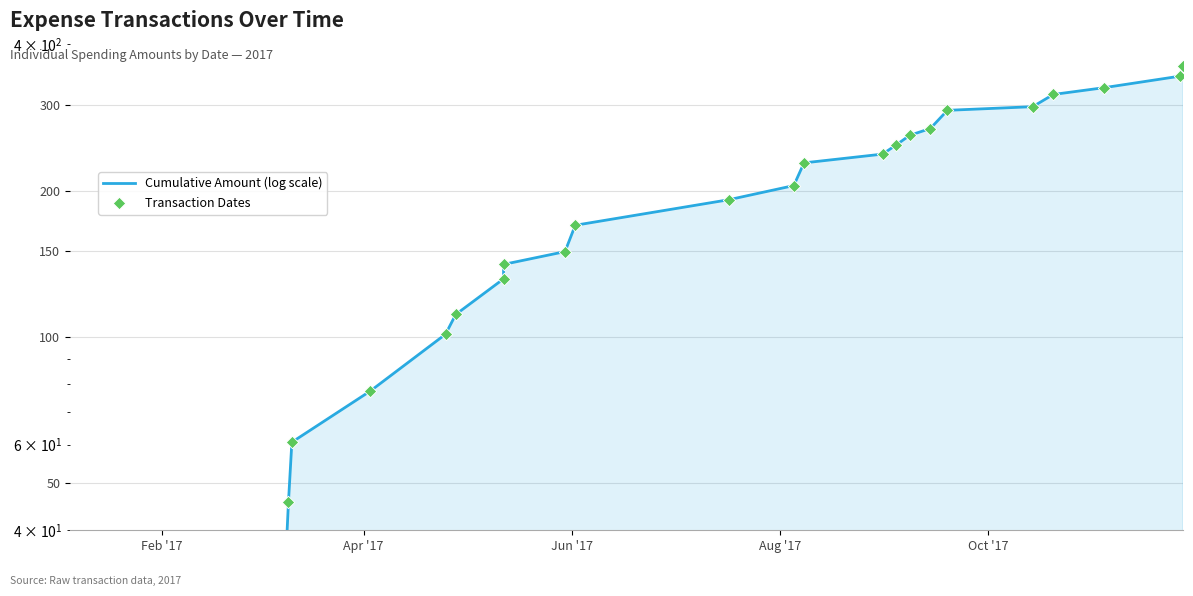

At how many categories does at least one series exceed 188?

13